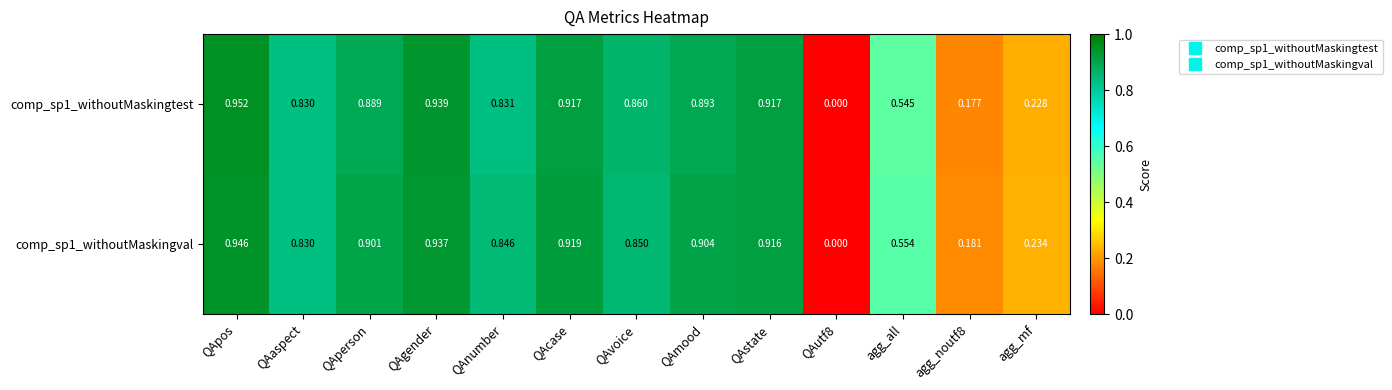

What is the total value across all series at QAvoice?

1.7